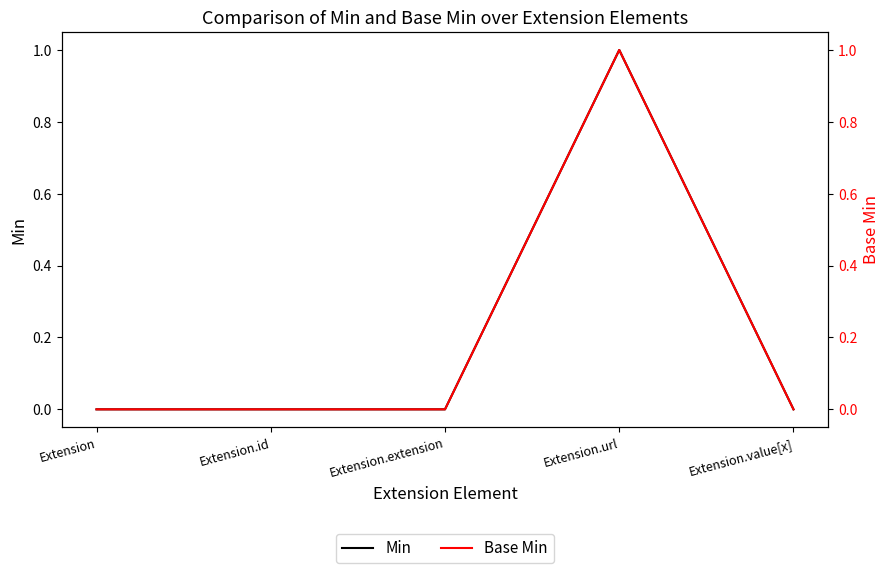

What is the difference between the maximum and second lowest values in the Min series?

1